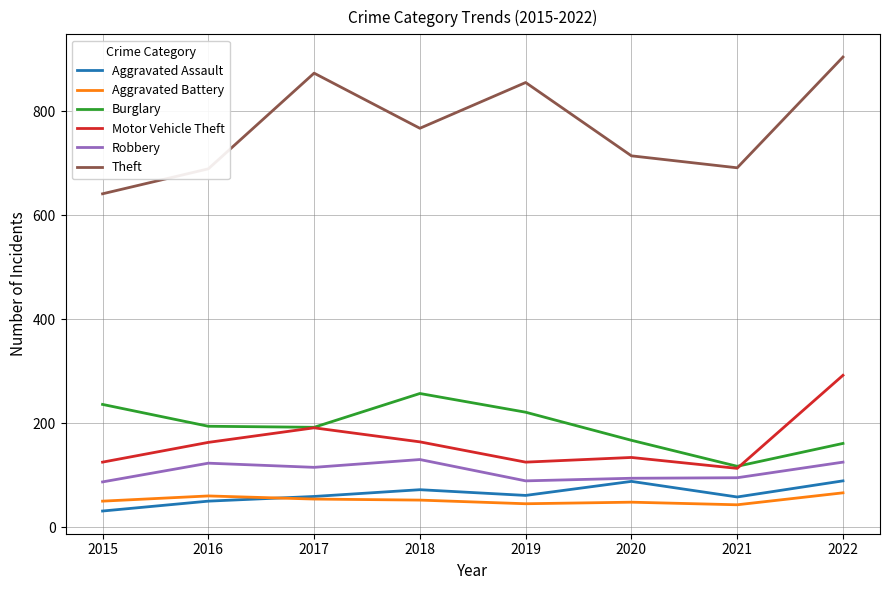

Which category has the highest value across all series?

2022